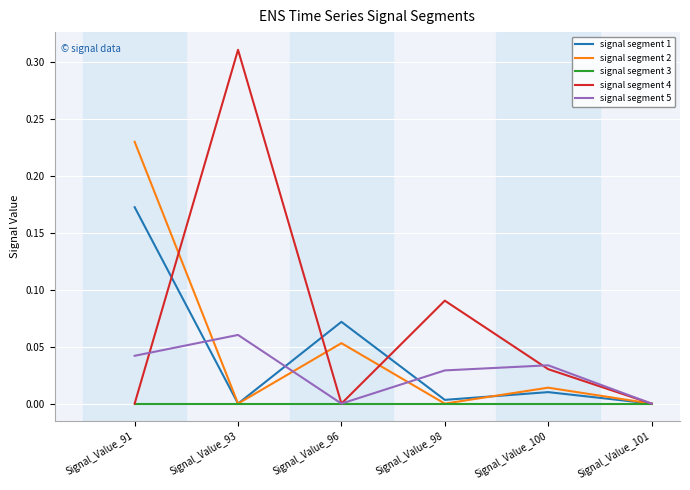

Is it true that signal segment 1 equals -0.1 at Signal_Value_93?

False